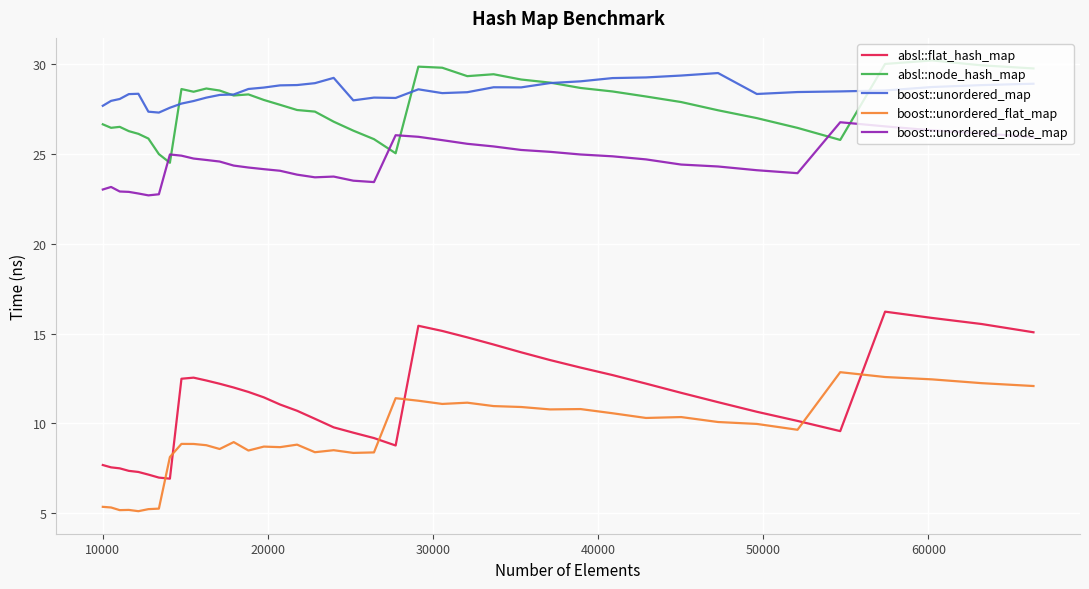

True or false: absl::flat_hash_map and boost::unordered_map cross at least once.

False